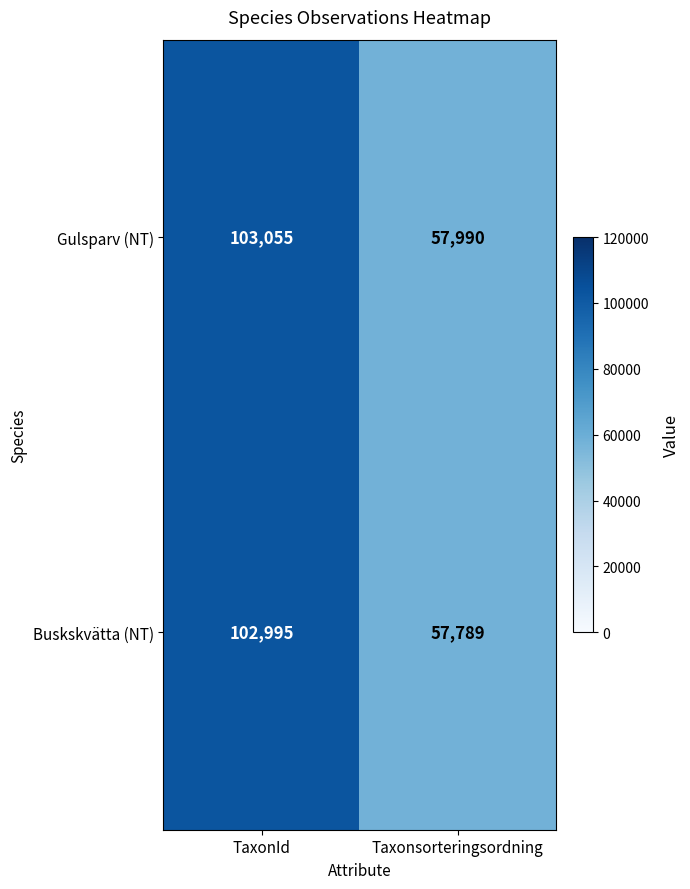

What value does the Gulsparv (NT) series have at Taxonsorteringsordning, to the nearest 50?

58000